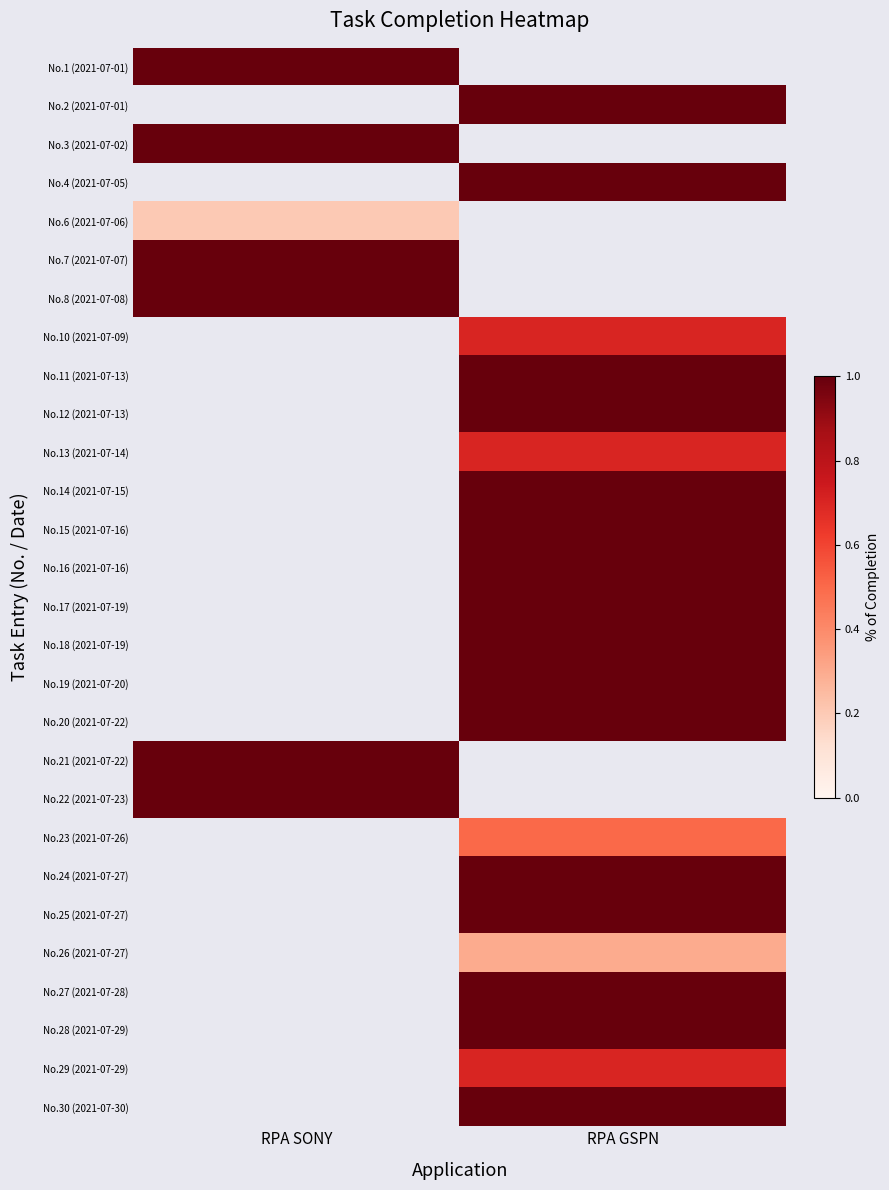

What is the greatest value displayed?

1.0